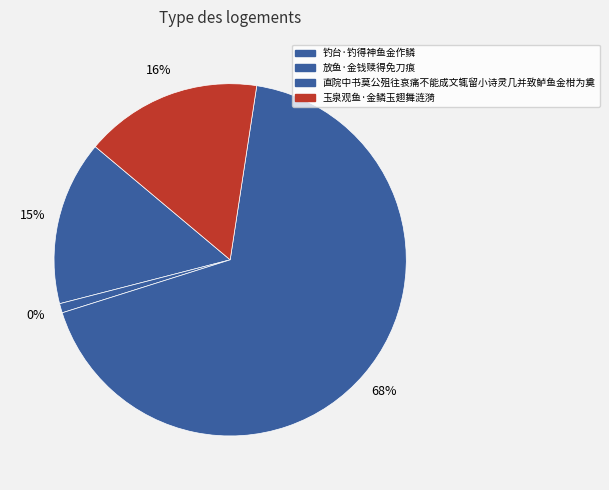

The 直院中书莫公殂往哀痛不能成文辄留小诗灵几并致鲈鱼金柑为奠 slice represents 81% of the pie. True or false?

False